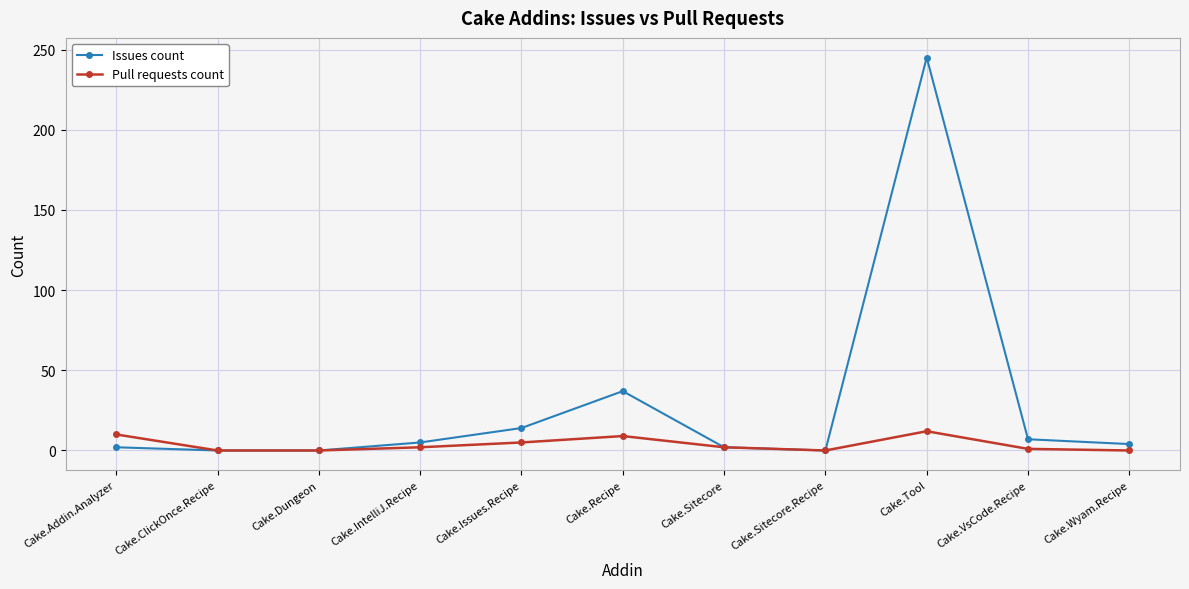

What is the difference between the second highest and second lowest values in the Issues count series?

37